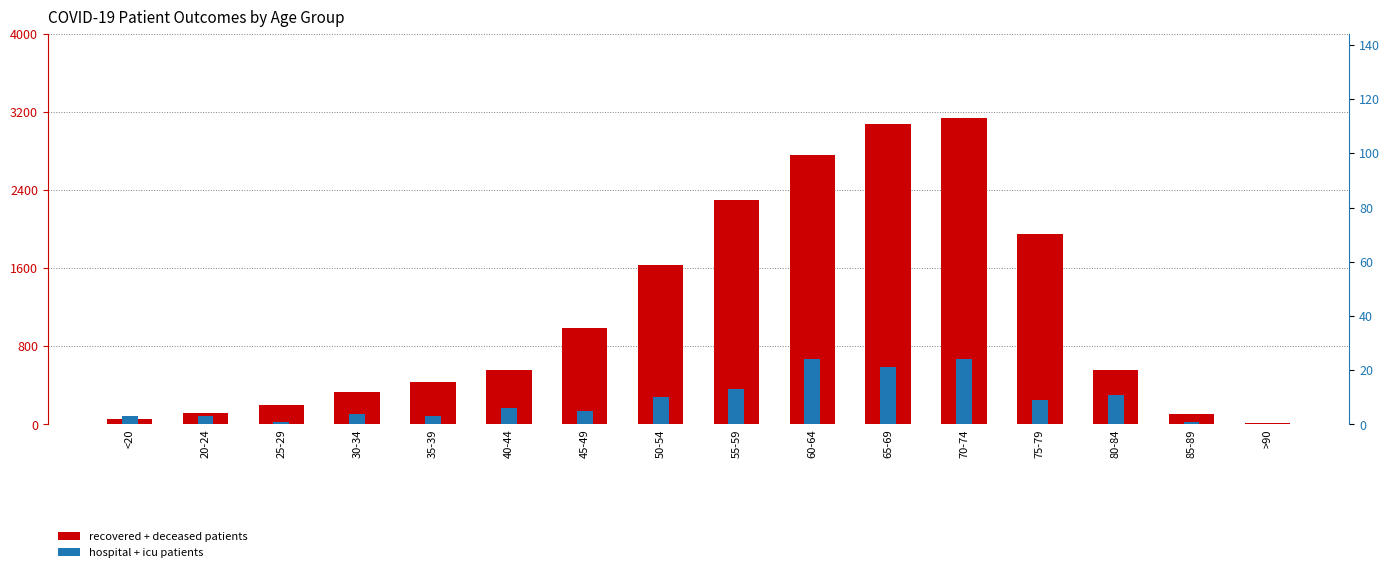

Count the number of data series in this chart.

2